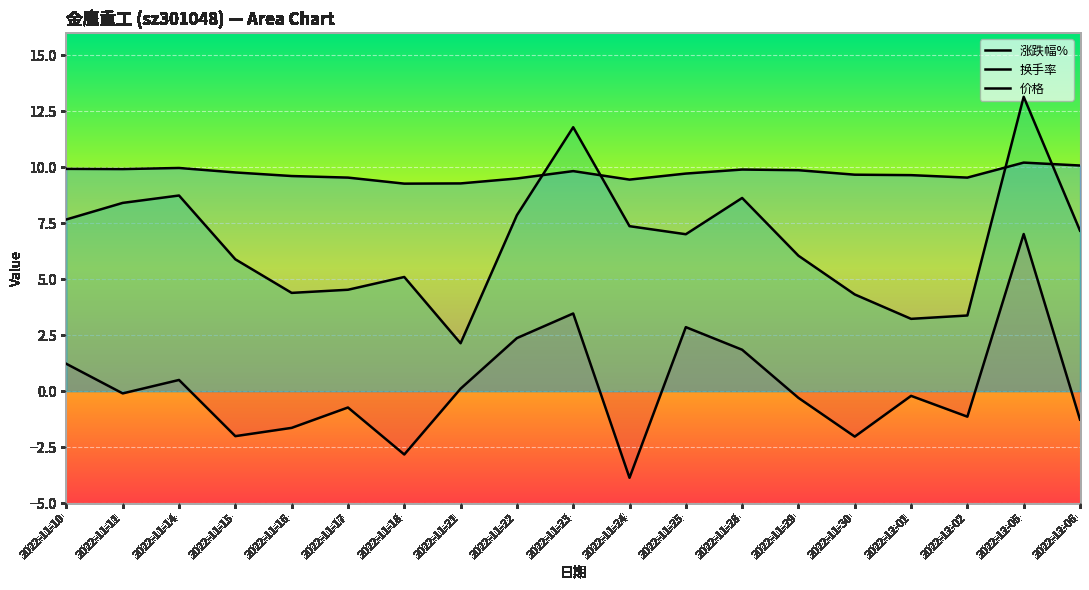

What is the label of the 18th point from the right?

2022-11-11